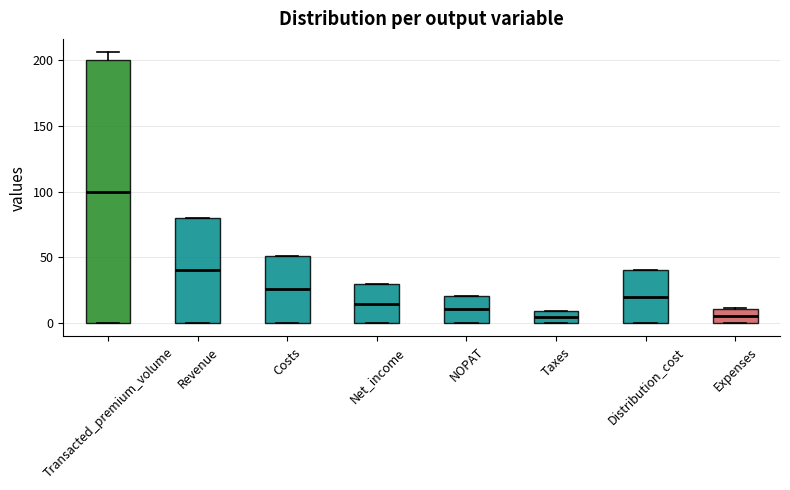

Where is the lower edge of the box for Taxes on the y-axis? The values are not printed on the chart, so give them approximately, as read against the axis.

0